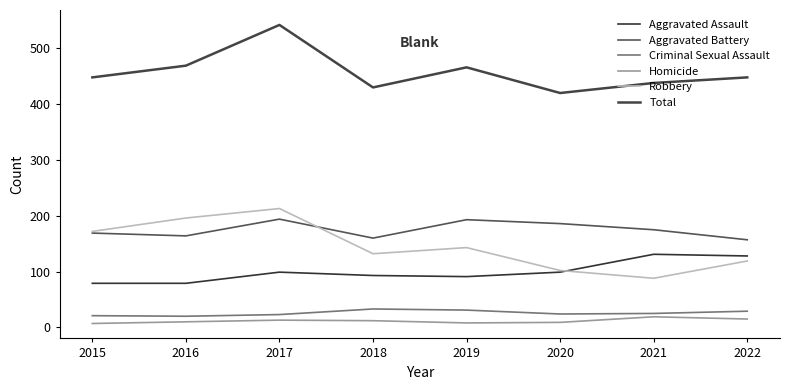

Does the chart have visible grid lines?

No